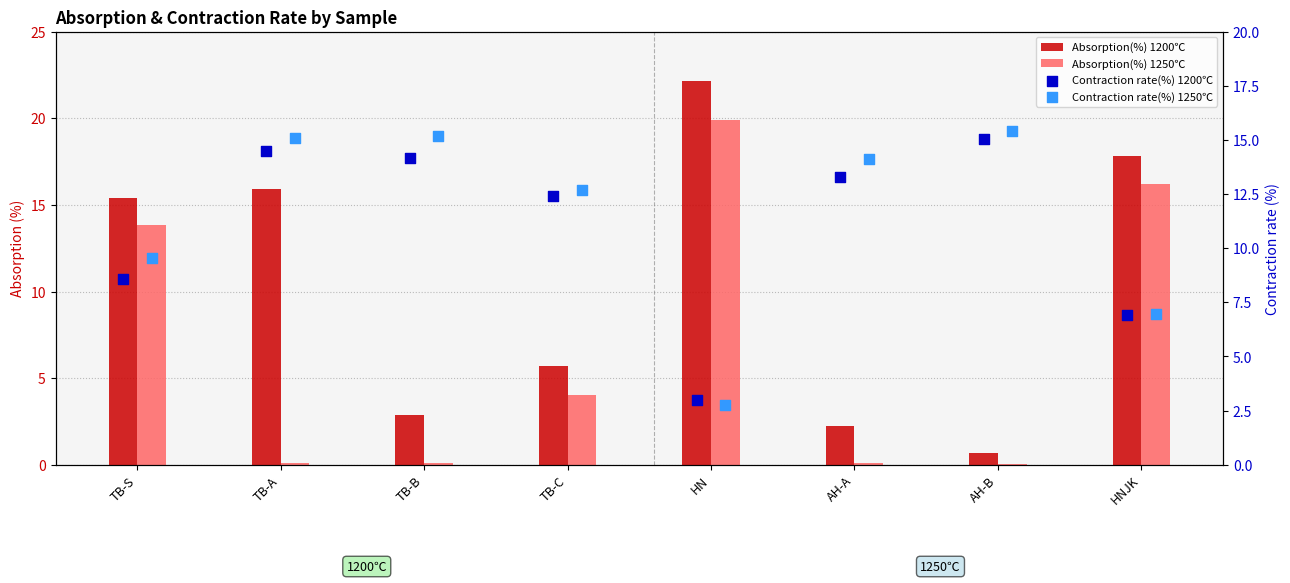

Which series contains the lowest Y value?

Absorption(%) 1250℃